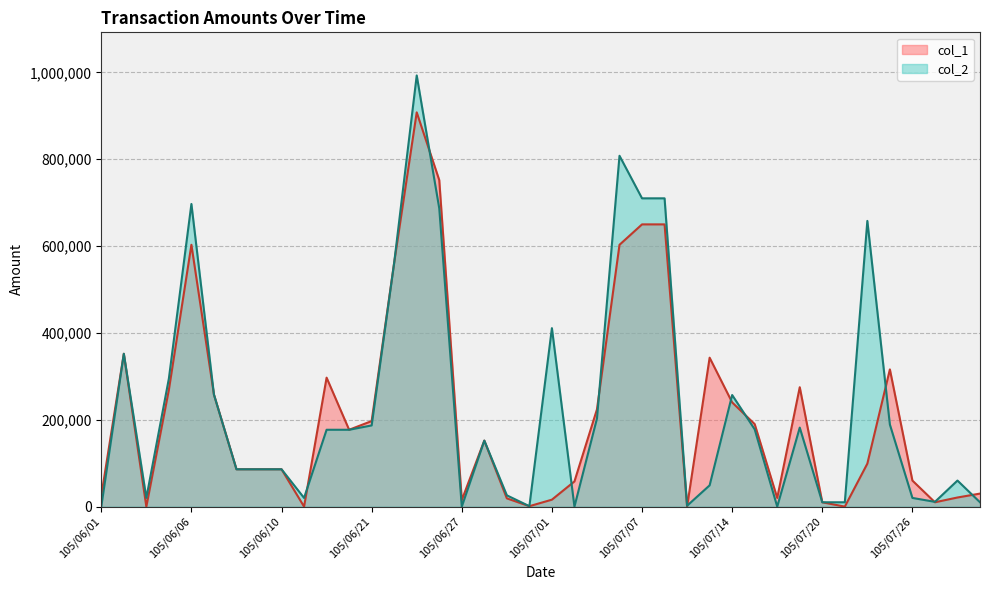

In col_2, how many points are higher than both neighbors (excluding endpoints)?

10